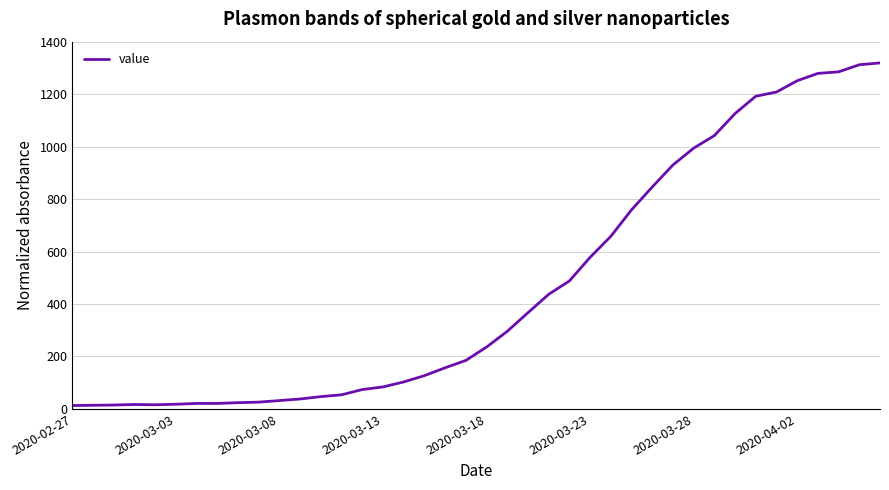

What is the difference between the maximum and minimum values?

1306